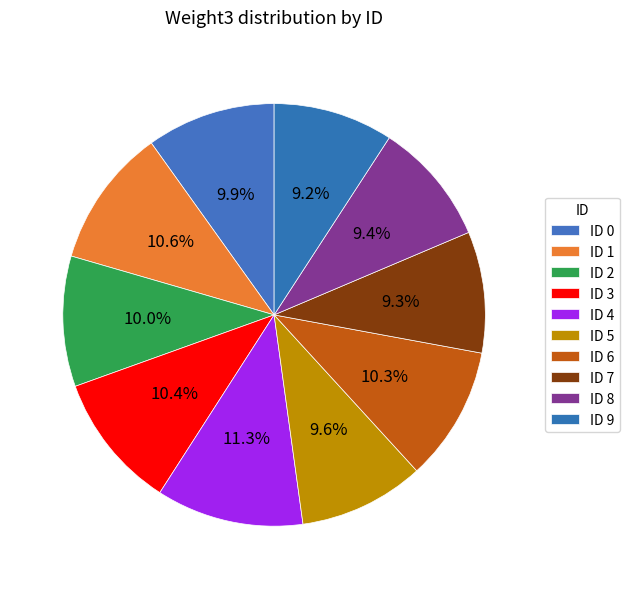

Count the number of slices in the pie.

10